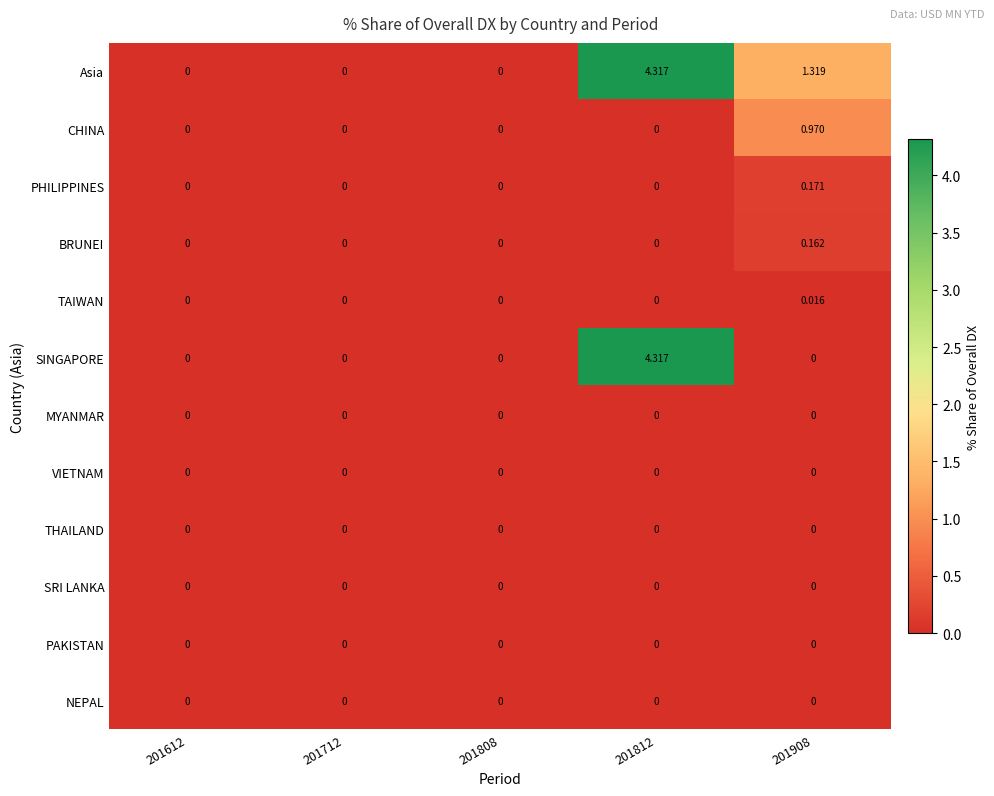

Which series has the largest total across all categories?

Asia